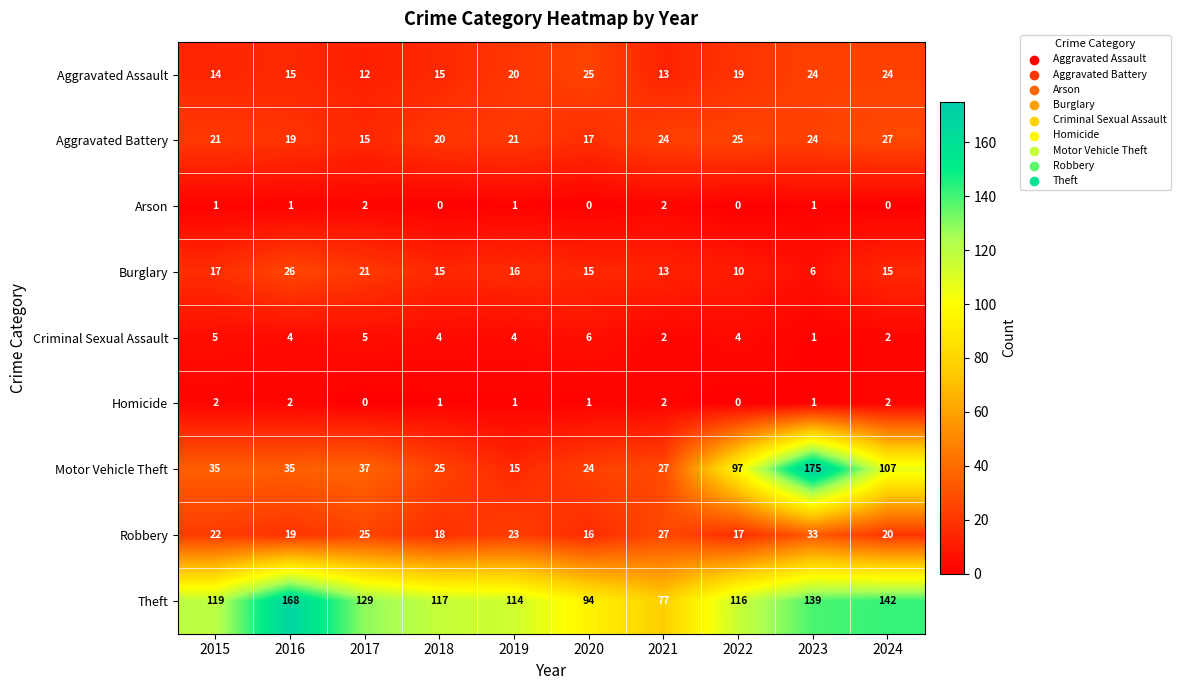

Where is Motor Vehicle Theft nearest to the value 95?

2022